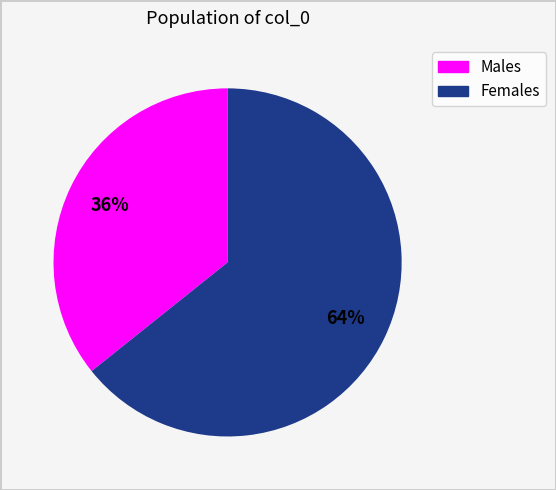

Is there a majority slice in this chart?

Yes